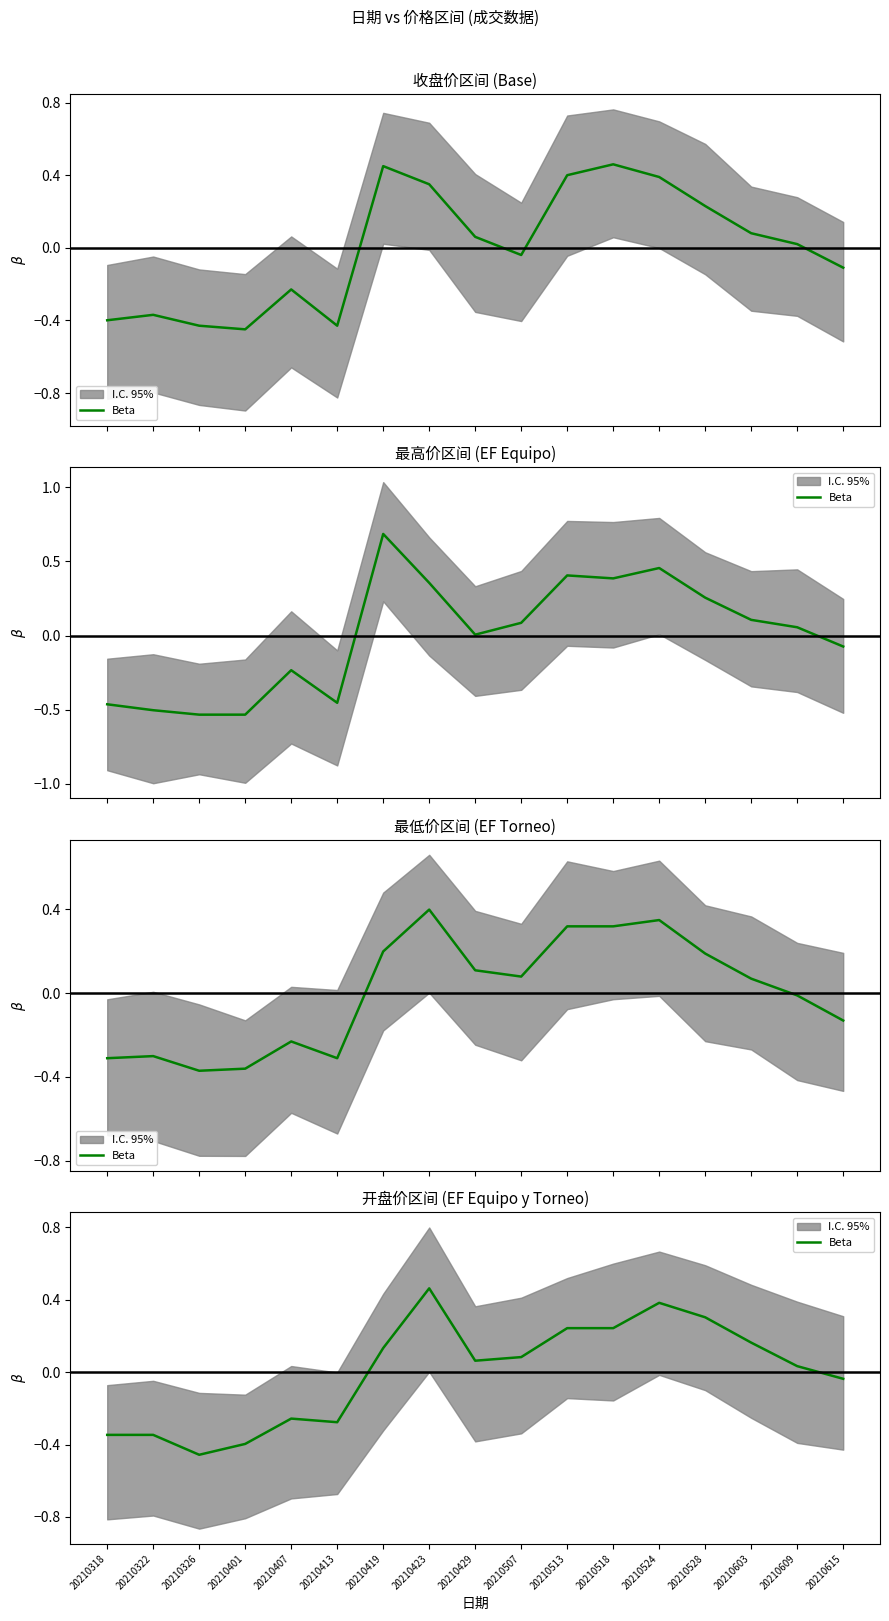

Which has a higher value, 20210401 or 20210326?

20210401